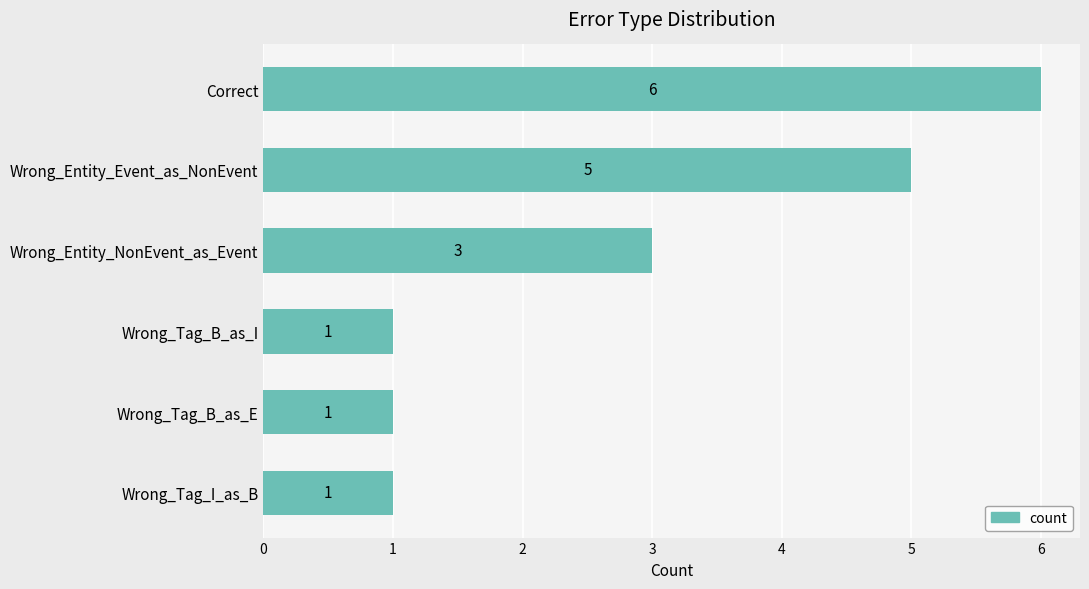

Are the bars grouped side by side (vs. stacked)?

No